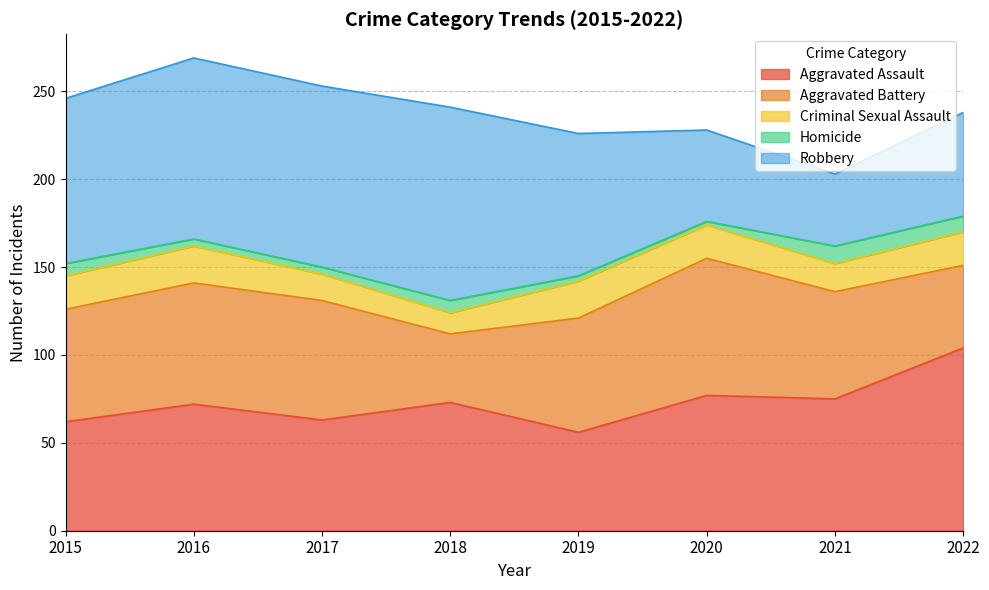

Reading left to right, what are all the values shown in this chart?

Aggravated Assault: 2015=62	2016=72	2017=63	2018=73	2019=56	2020=77	2021=75	2022=104
Aggravated Battery: 2015=64	2016=69	2017=68	2018=39	2019=65	2020=78	2021=61	2022=47
Criminal Sexual Assault: 2015=19	2016=21	2017=15	2018=12	2019=21	2020=19	2021=16	2022=19
Homicide: 2015=7	2016=4	2017=4	2018=7	2019=3	2020=2	2021=10	2022=9
Robbery: 2015=94	2016=103	2017=103	2018=110	2019=81	2020=52	2021=41	2022=59